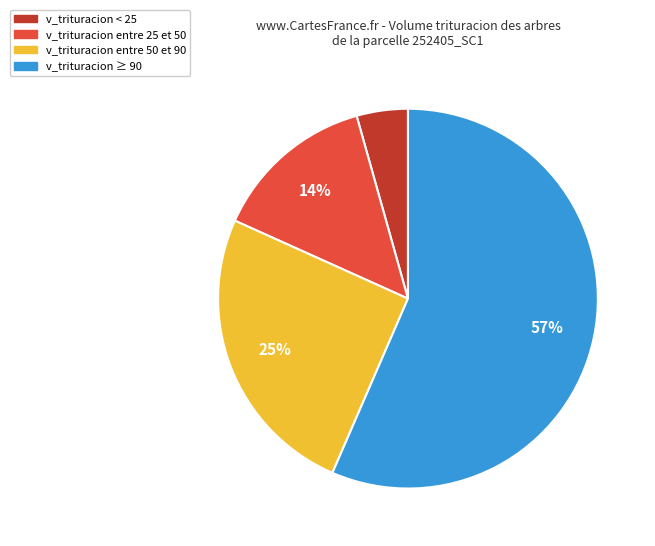

Is there any slice that represents more than half of the pie?

Yes